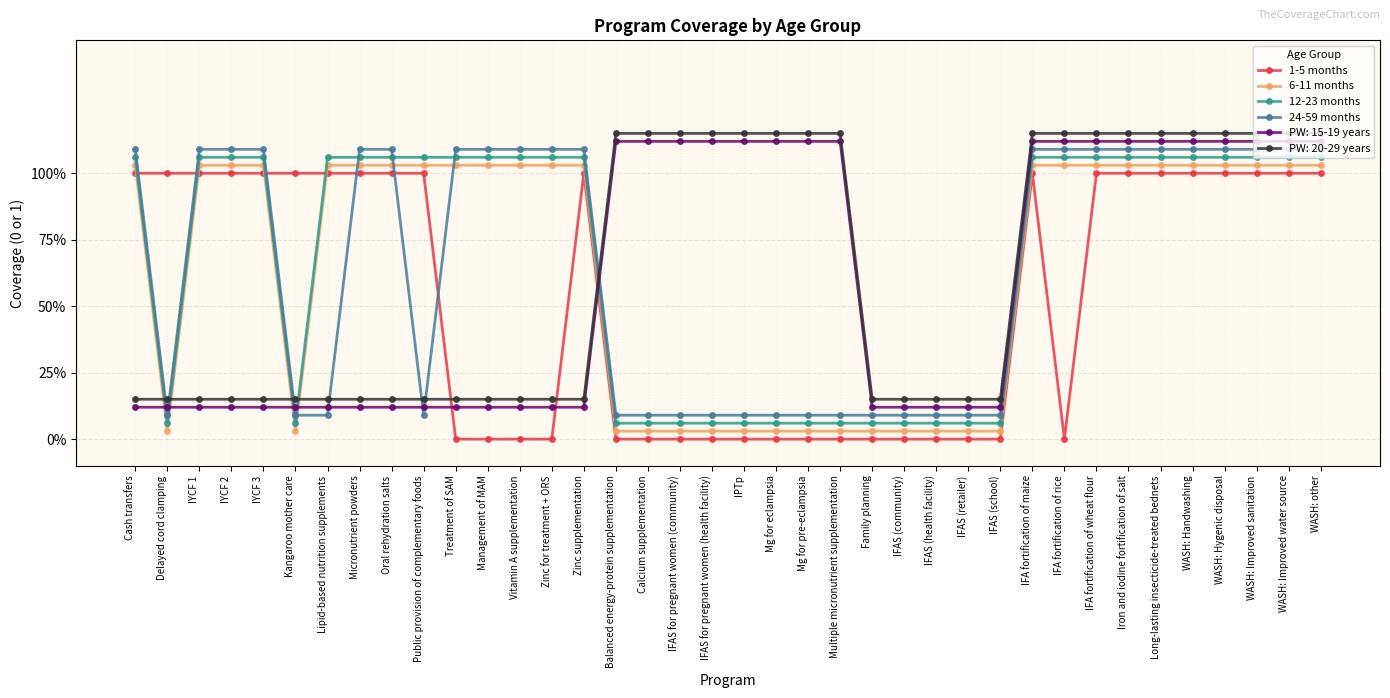

Is it true that 24-59 months equals 1.1 at IYCF 1?

True